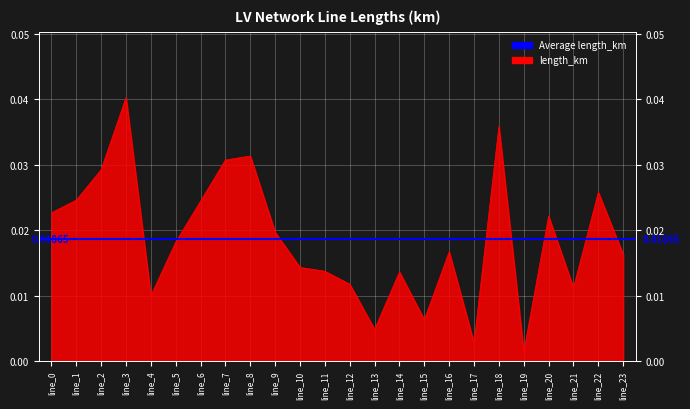

At which category does the chart reach its minimum across all series?

line_19